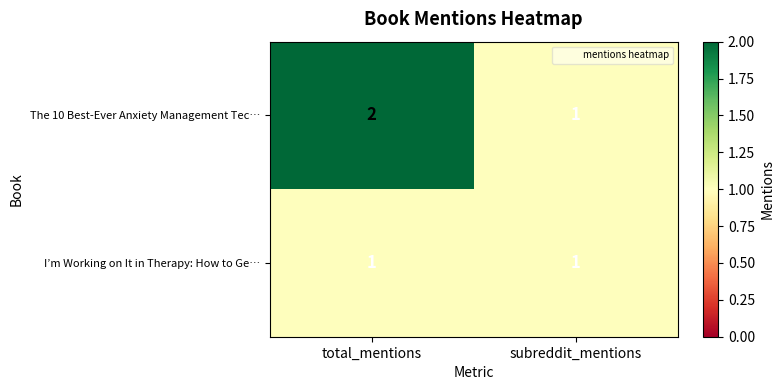

What is the sum of all The 10 Best-Ever Anxiety Management Tec… values?

3